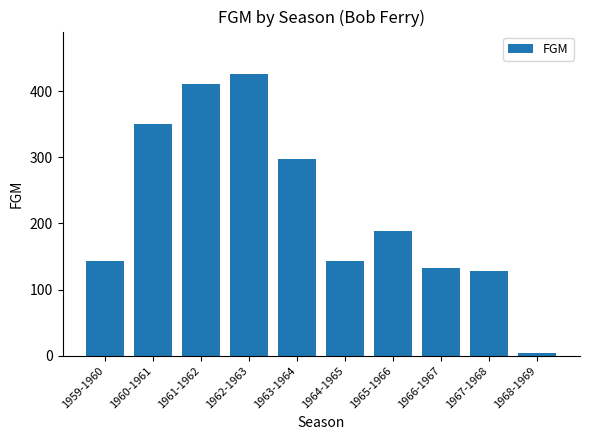

What is the label of the 5th bar from the right?

1964-1965